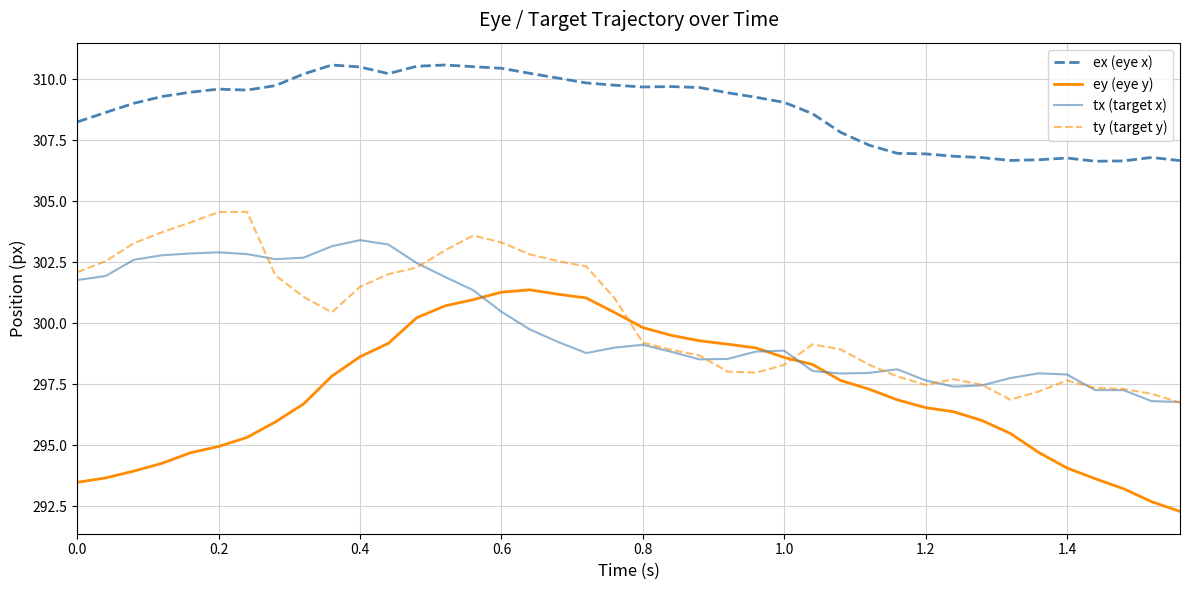

Which series has the widest spread of values?

ey (eye y)